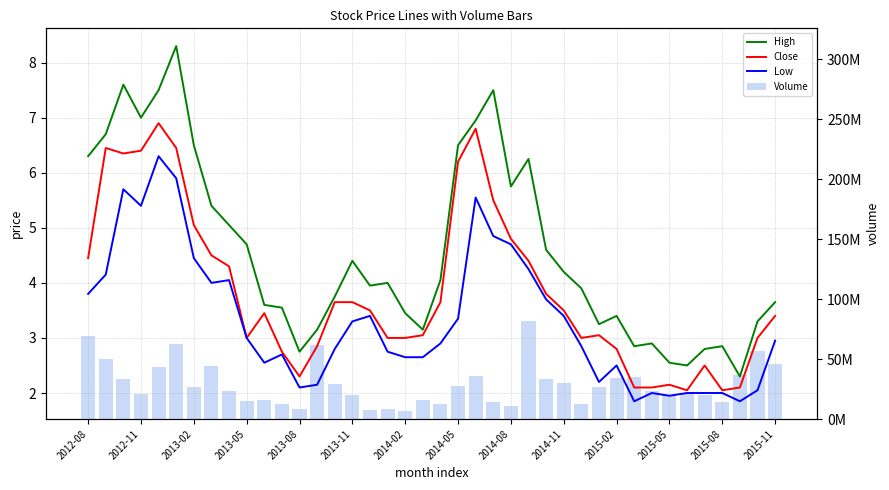

Which has a higher value, 23 or 2012-08?

23